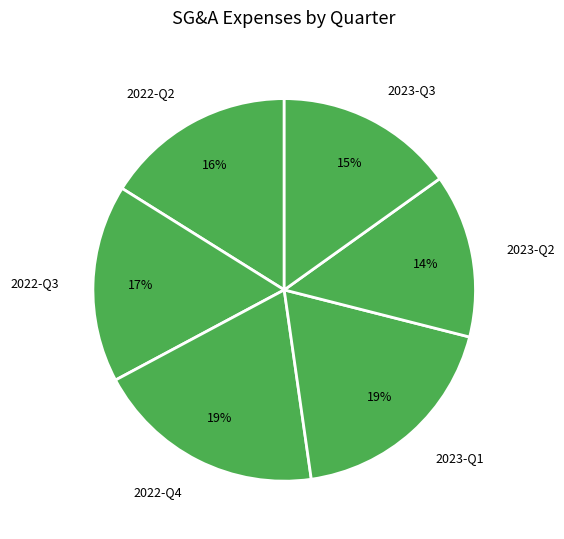

What is the ratio of the value at 2022-Q4 to the value at 2023-Q2?

1.4